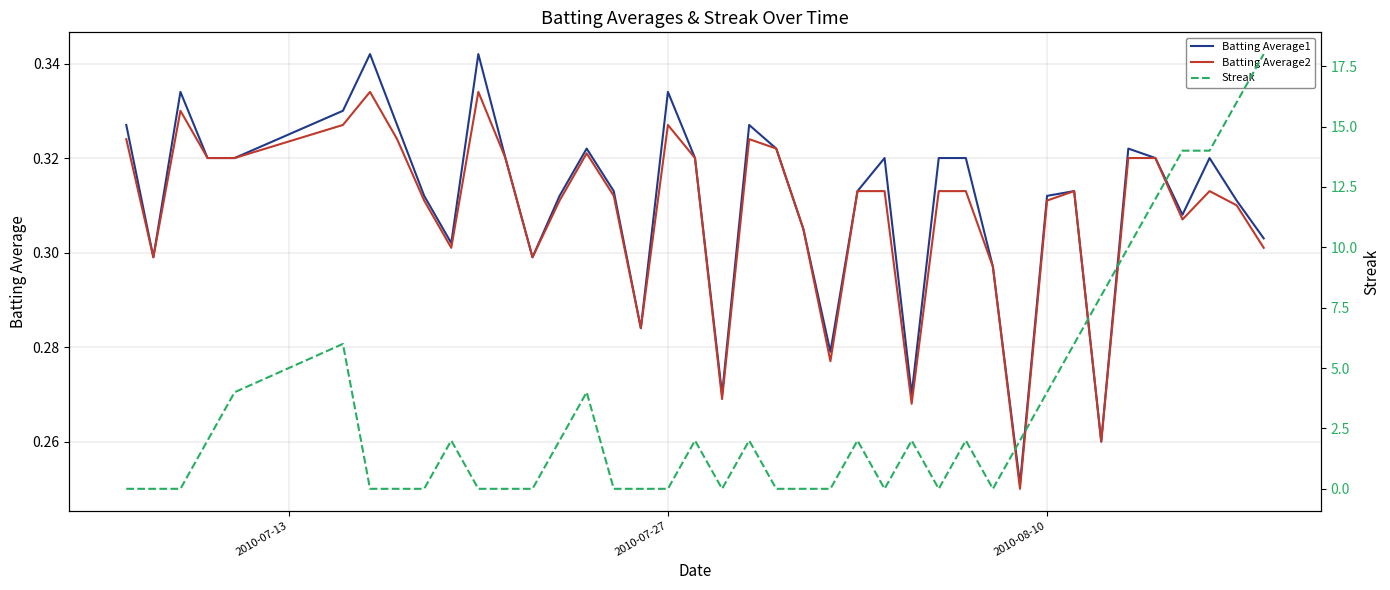

How many positive values does the Streak series have?

21